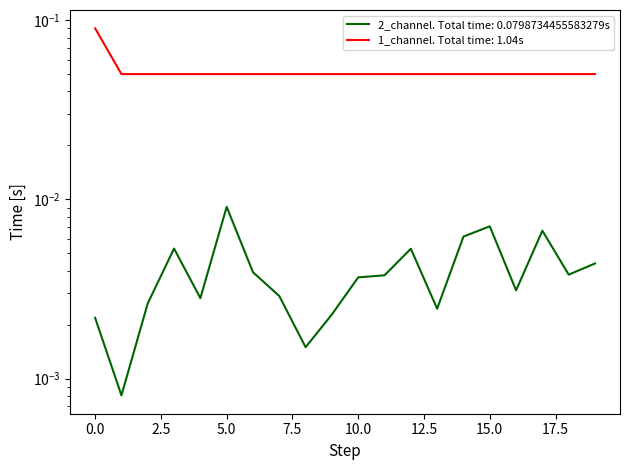

Is it true that the value at 8 is 0.0?

False